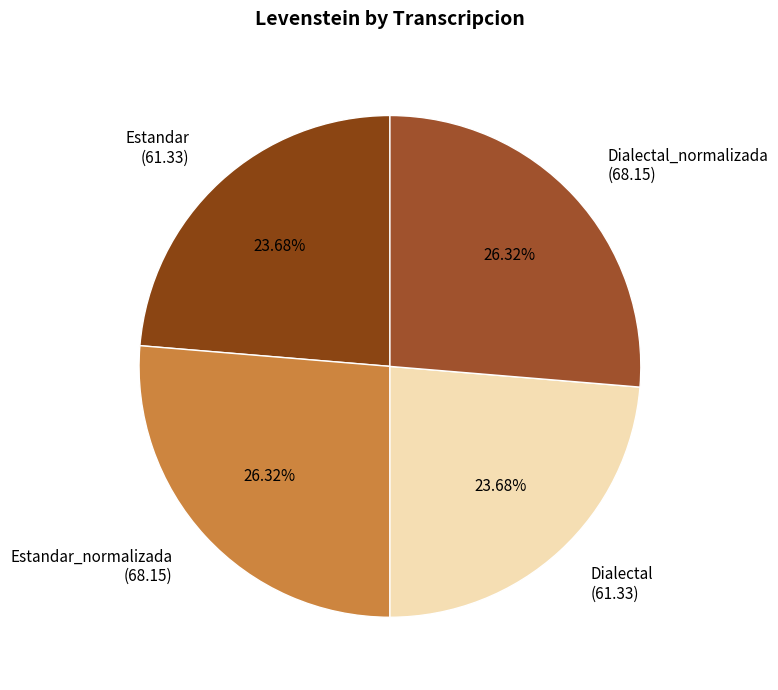

Is the sum of Estandar (61.33) and Dialectal (61.33) greater than half?

No